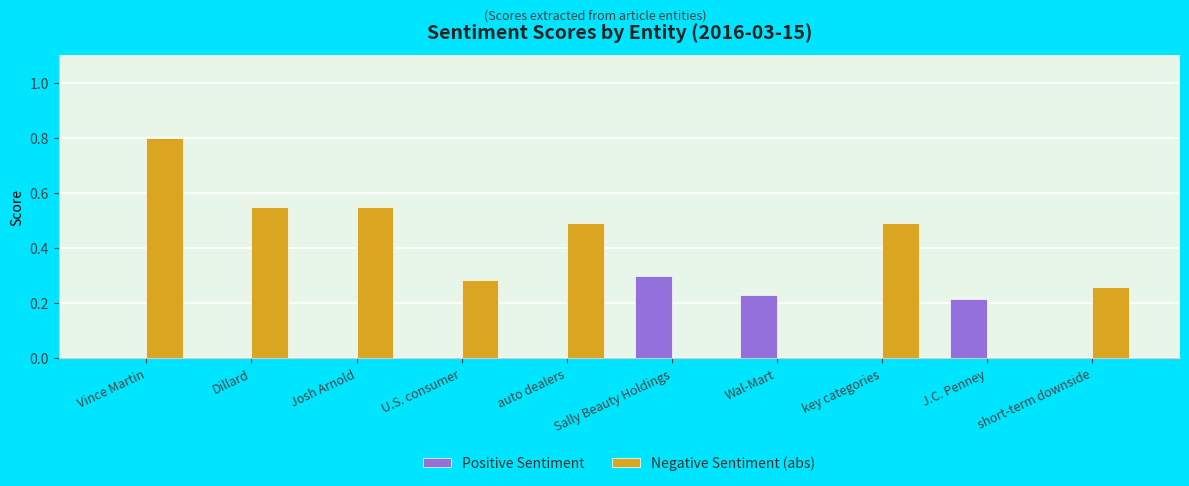

Which series changed the most between Josh Arnold and short-term downside?

Negative Sentiment (abs)